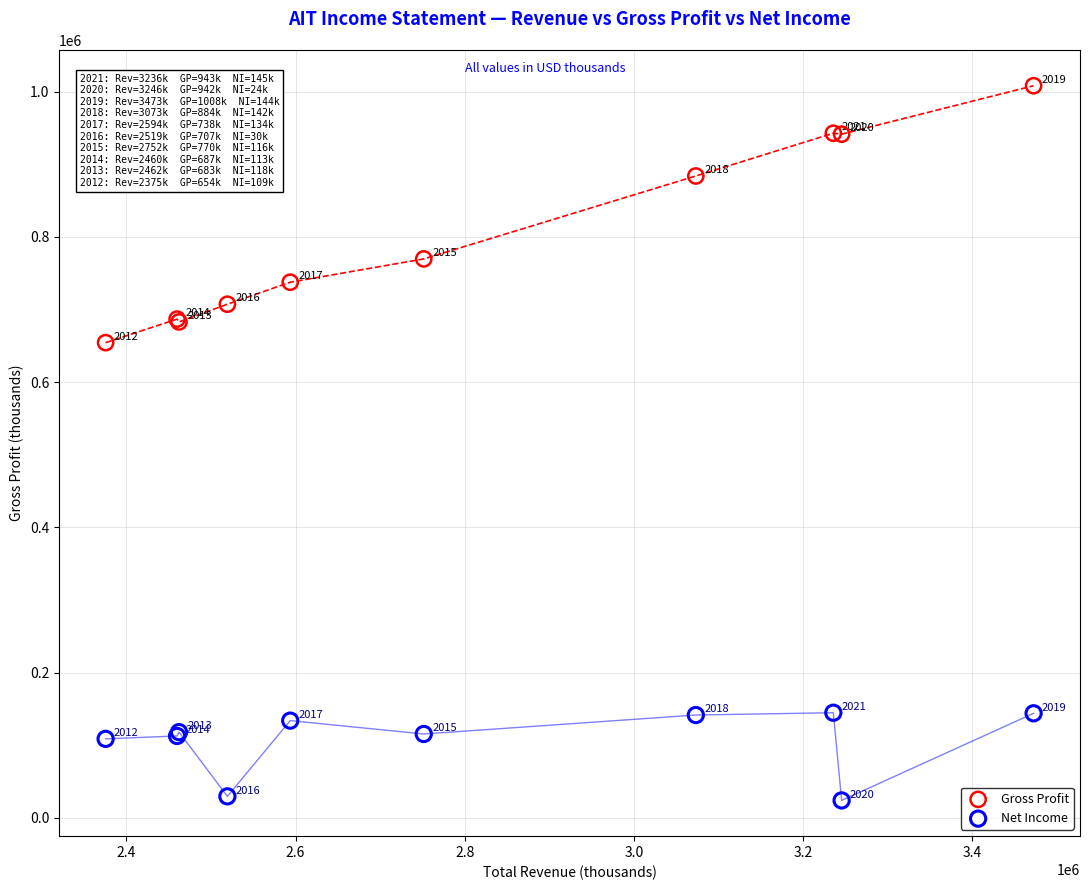

Which series contains the highest Y value?

Gross Profit